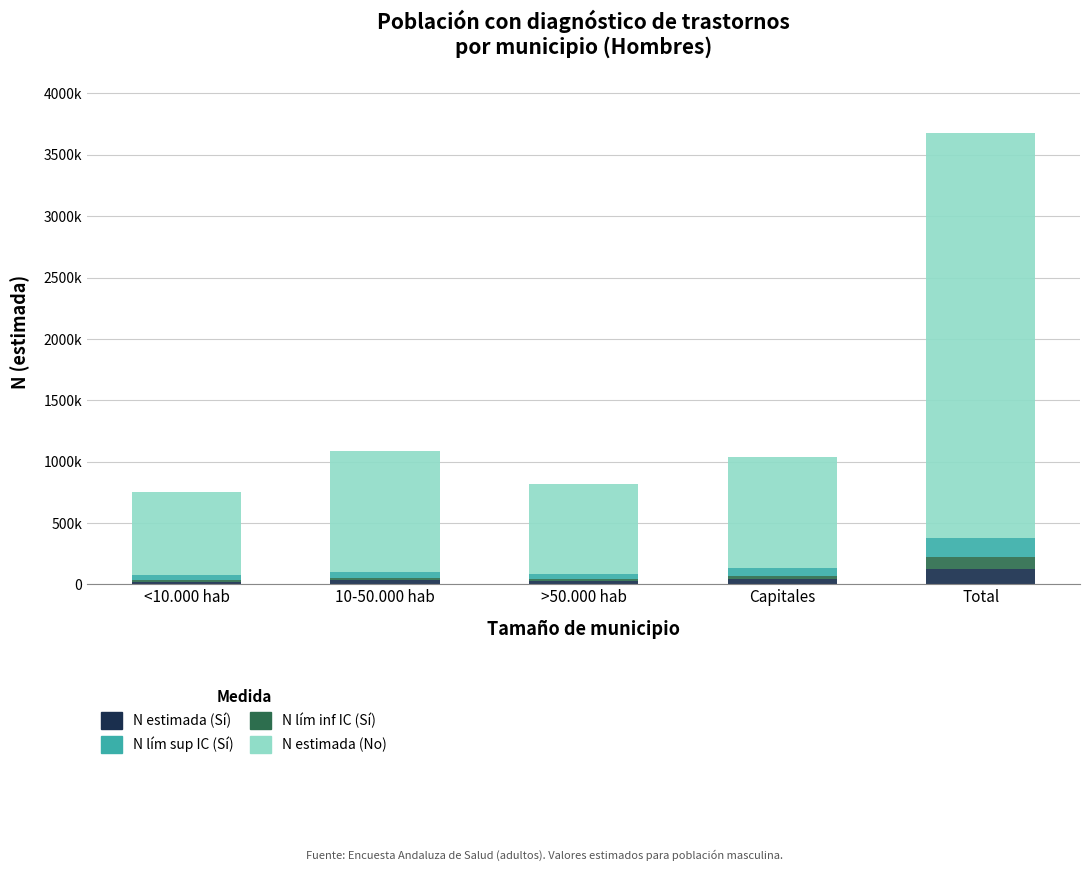

Where is N lím inf IC (Sí) nearest to the value 58361?

Capitales